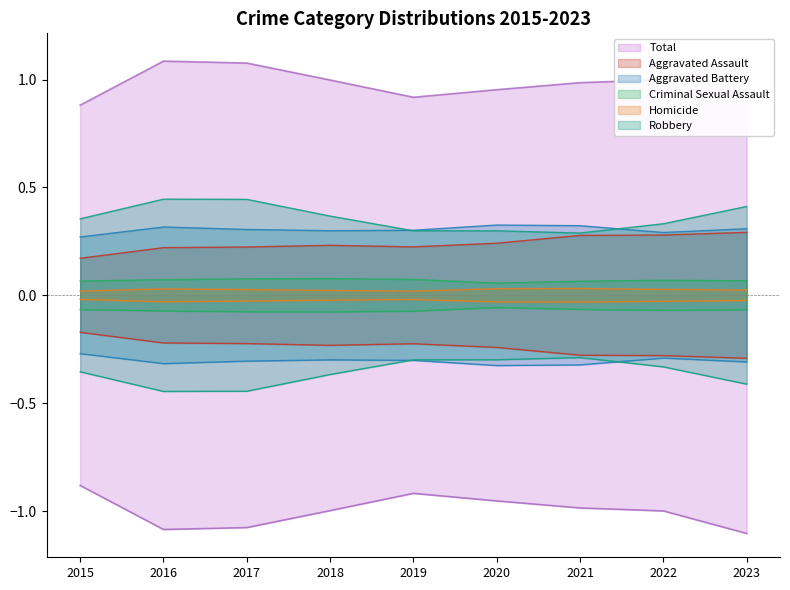

What is the difference between the highest and lowest values at 2017?

1.0